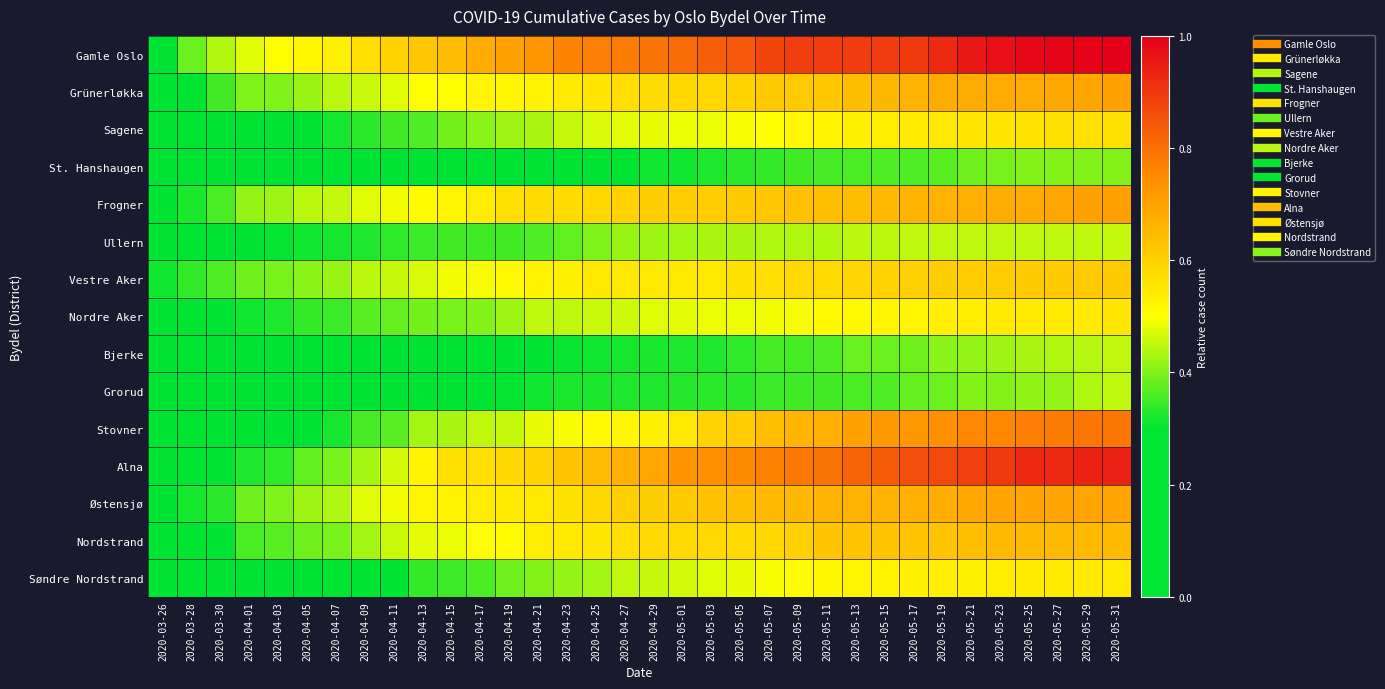

Reading right to left, extract all data points from this chart.

Gamle Oslo: 2020-05-31=1.0	2020-05-29=1.0	2020-05-27=1.0	2020-05-25=1.0	2020-05-23=1.0	2020-05-21=1.0	2020-05-19=0.9	2020-05-17=0.9	2020-05-15=0.9	2020-05-13=0.9	2020-05-11=0.9	2020-05-09=0.9	2020-05-07=0.9	2020-05-05=0.8	2020-05-03=0.8	2020-05-01=0.8	2020-04-29=0.8	2020-04-27=0.8	2020-04-25=0.8	2020-04-23=0.8	2020-04-21=0.7	2020-04-19=0.7	2020-04-17=0.7	2020-04-15=0.6	2020-04-13=0.6	2020-04-11=0.6	2020-04-09=0.6	2020-04-07=0.5	2020-04-05=0.5	2020-04-03=0.5	2020-04-01=0.5	2020-03-30=0.4	2020-03-28=0.4	2020-03-26=0.3
Grünerløkka: 2020-05-31=0.7	2020-05-29=0.7	2020-05-27=0.7	2020-05-25=0.7	2020-05-23=0.7	2020-05-21=0.7	2020-05-19=0.7	2020-05-17=0.7	2020-05-15=0.7	2020-05-13=0.6	2020-05-11=0.6	2020-05-09=0.6	2020-05-07=0.6	2020-05-05=0.6	2020-05-03=0.6	2020-05-01=0.6	2020-04-29=0.6	2020-04-27=0.6	2020-04-25=0.6	2020-04-23=0.5	2020-04-21=0.5	2020-04-19=0.5	2020-04-17=0.5	2020-04-15=0.5	2020-04-13=0.5	2020-04-11=0.5	2020-04-09=0.5	2020-04-07=0.4	2020-04-05=0.4	2020-04-03=0.4	2020-04-01=0.4	2020-03-30=0.3	2020-03-28=0.3	2020-03-26=0.2
Sagene: 2020-05-31=0.6	2020-05-29=0.6	2020-05-27=0.6	2020-05-25=0.6	2020-05-23=0.6	2020-05-21=0.6	2020-05-19=0.6	2020-05-17=0.5	2020-05-15=0.5	2020-05-13=0.5	2020-05-11=0.5	2020-05-09=0.5	2020-05-07=0.5	2020-05-05=0.5	2020-05-03=0.5	2020-05-01=0.5	2020-04-29=0.5	2020-04-27=0.5	2020-04-25=0.5	2020-04-23=0.5	2020-04-21=0.4	2020-04-19=0.4	2020-04-17=0.4	2020-04-15=0.4	2020-04-13=0.4	2020-04-11=0.3	2020-04-09=0.3	2020-04-07=0.3	2020-04-05=0.3	2020-04-03=0.3	2020-04-01=0.3	2020-03-30=0.2	2020-03-28=0.2	2020-03-26=0.2
St. Hanshaugen: 2020-05-31=0.4	2020-05-29=0.4	2020-05-27=0.4	2020-05-25=0.4	2020-05-23=0.4	2020-05-21=0.4	2020-05-19=0.4	2020-05-17=0.4	2020-05-15=0.4	2020-05-13=0.4	2020-05-11=0.4	2020-05-09=0.3	2020-05-07=0.3	2020-05-05=0.3	2020-05-03=0.3	2020-05-01=0.3	2020-04-29=0.3	2020-04-27=0.3	2020-04-25=0.3	2020-04-23=0.3	2020-04-21=0.3	2020-04-19=0.3	2020-04-17=0.3	2020-04-15=0.3	2020-04-13=0.3	2020-04-11=0.2	2020-04-09=0.2	2020-04-07=0.2	2020-04-05=0.2	2020-04-03=0.2	2020-04-01=0.2	2020-03-30=0.2	2020-03-28=0.2	2020-03-26=0.1
Frogner: 2020-05-31=0.7	2020-05-29=0.7	2020-05-27=0.7	2020-05-25=0.7	2020-05-23=0.7	2020-05-21=0.7	2020-05-19=0.7	2020-05-17=0.7	2020-05-15=0.7	2020-05-13=0.6	2020-05-11=0.6	2020-05-09=0.6	2020-05-07=0.6	2020-05-05=0.6	2020-05-03=0.6	2020-05-01=0.6	2020-04-29=0.6	2020-04-27=0.6	2020-04-25=0.6	2020-04-23=0.6	2020-04-21=0.6	2020-04-19=0.6	2020-04-17=0.5	2020-04-15=0.5	2020-04-13=0.5	2020-04-11=0.5	2020-04-09=0.5	2020-04-07=0.5	2020-04-05=0.4	2020-04-03=0.4	2020-04-01=0.4	2020-03-30=0.4	2020-03-28=0.3	2020-03-26=0.3
Ullern: 2020-05-31=0.5	2020-05-29=0.5	2020-05-27=0.5	2020-05-25=0.5	2020-05-23=0.5	2020-05-21=0.5	2020-05-19=0.5	2020-05-17=0.5	2020-05-15=0.4	2020-05-13=0.4	2020-05-11=0.4	2020-05-09=0.4	2020-05-07=0.4	2020-05-05=0.4	2020-05-03=0.4	2020-05-01=0.4	2020-04-29=0.4	2020-04-27=0.4	2020-04-25=0.4	2020-04-23=0.4	2020-04-21=0.4	2020-04-19=0.3	2020-04-17=0.3	2020-04-15=0.3	2020-04-13=0.3	2020-04-11=0.3	2020-04-09=0.3	2020-04-07=0.3	2020-04-05=0.3	2020-04-03=0.3	2020-04-01=0.3	2020-03-30=0.3	2020-03-28=0.3	2020-03-26=0.2
Vestre Aker: 2020-05-31=0.6	2020-05-29=0.6	2020-05-27=0.6	2020-05-25=0.6	2020-05-23=0.6	2020-05-21=0.6	2020-05-19=0.6	2020-05-17=0.6	2020-05-15=0.6	2020-05-13=0.6	2020-05-11=0.6	2020-05-09=0.6	2020-05-07=0.6	2020-05-05=0.6	2020-05-03=0.6	2020-05-01=0.6	2020-04-29=0.6	2020-04-27=0.6	2020-04-25=0.6	2020-04-23=0.5	2020-04-21=0.5	2020-04-19=0.5	2020-04-17=0.5	2020-04-15=0.5	2020-04-13=0.5	2020-04-11=0.5	2020-04-09=0.4	2020-04-07=0.4	2020-04-05=0.4	2020-04-03=0.4	2020-04-01=0.4	2020-03-30=0.4	2020-03-28=0.3	2020-03-26=0.3
Nordre Aker: 2020-05-31=0.6	2020-05-29=0.5	2020-05-27=0.5	2020-05-25=0.5	2020-05-23=0.5	2020-05-21=0.5	2020-05-19=0.5	2020-05-17=0.5	2020-05-15=0.5	2020-05-13=0.5	2020-05-11=0.5	2020-05-09=0.5	2020-05-07=0.5	2020-05-05=0.5	2020-05-03=0.5	2020-05-01=0.5	2020-04-29=0.5	2020-04-27=0.5	2020-04-25=0.5	2020-04-23=0.5	2020-04-21=0.5	2020-04-19=0.4	2020-04-17=0.4	2020-04-15=0.4	2020-04-13=0.4	2020-04-11=0.4	2020-04-09=0.4	2020-04-07=0.3	2020-04-05=0.3	2020-04-03=0.3	2020-04-01=0.3	2020-03-30=0.3	2020-03-28=0.3	2020-03-26=0.2
Bjerke: 2020-05-31=0.5	2020-05-29=0.4	2020-05-27=0.4	2020-05-25=0.4	2020-05-23=0.4	2020-05-21=0.4	2020-05-19=0.4	2020-05-17=0.4	2020-05-15=0.4	2020-05-13=0.4	2020-05-11=0.4	2020-05-09=0.4	2020-05-07=0.4	2020-05-05=0.3	2020-05-03=0.3	2020-05-01=0.3	2020-04-29=0.3	2020-04-27=0.3	2020-04-25=0.3	2020-04-23=0.3	2020-04-21=0.3	2020-04-19=0.3	2020-04-17=0.3	2020-04-15=0.3	2020-04-13=0.2	2020-04-11=0.2	2020-04-09=0.2	2020-04-07=0.2	2020-04-05=0.2	2020-04-03=0.2	2020-04-01=0.2	2020-03-30=0.1	2020-03-28=0.1	2020-03-26=0.1
Grorud: 2020-05-31=0.5	2020-05-29=0.4	2020-05-27=0.4	2020-05-25=0.4	2020-05-23=0.4	2020-05-21=0.4	2020-05-19=0.4	2020-05-17=0.4	2020-05-15=0.4	2020-05-13=0.4	2020-05-11=0.3	2020-05-09=0.3	2020-05-07=0.3	2020-05-05=0.3	2020-05-03=0.3	2020-05-01=0.3	2020-04-29=0.3	2020-04-27=0.3	2020-04-25=0.3	2020-04-23=0.3	2020-04-21=0.3	2020-04-19=0.3	2020-04-17=0.3	2020-04-15=0.3	2020-04-13=0.3	2020-04-11=0.2	2020-04-09=0.2	2020-04-07=0.2	2020-04-05=0.2	2020-04-03=0.2	2020-04-01=0.1	2020-03-30=0.1	2020-03-28=0.1	2020-03-26=0.1
Stovner: 2020-05-31=0.8	2020-05-29=0.8	2020-05-27=0.8	2020-05-25=0.8	2020-05-23=0.8	2020-05-21=0.8	2020-05-19=0.7	2020-05-17=0.7	2020-05-15=0.7	2020-05-13=0.7	2020-05-11=0.7	2020-05-09=0.7	2020-05-07=0.6	2020-05-05=0.6	2020-05-03=0.6	2020-05-01=0.6	2020-04-29=0.5	2020-04-27=0.5	2020-04-25=0.5	2020-04-23=0.5	2020-04-21=0.5	2020-04-19=0.5	2020-04-17=0.5	2020-04-15=0.4	2020-04-13=0.4	2020-04-11=0.4	2020-04-09=0.4	2020-04-07=0.3	2020-04-05=0.3	2020-04-03=0.3	2020-04-01=0.2	2020-03-30=0.2	2020-03-28=0.2	2020-03-26=0.1
Alna: 2020-05-31=0.9	2020-05-29=0.9	2020-05-27=0.9	2020-05-25=0.9	2020-05-23=0.9	2020-05-21=0.9	2020-05-19=0.9	2020-05-17=0.9	2020-05-15=0.8	2020-05-13=0.8	2020-05-11=0.8	2020-05-09=0.8	2020-05-07=0.8	2020-05-05=0.8	2020-05-03=0.7	2020-05-01=0.7	2020-04-29=0.7	2020-04-27=0.7	2020-04-25=0.6	2020-04-23=0.6	2020-04-21=0.6	2020-04-19=0.6	2020-04-17=0.6	2020-04-15=0.6	2020-04-13=0.5	2020-04-11=0.5	2020-04-09=0.4	2020-04-07=0.4	2020-04-05=0.4	2020-04-03=0.3	2020-04-01=0.3	2020-03-30=0.3	2020-03-28=0.2	2020-03-26=0.2
Østensjø: 2020-05-31=0.7	2020-05-29=0.7	2020-05-27=0.7	2020-05-25=0.7	2020-05-23=0.7	2020-05-21=0.7	2020-05-19=0.7	2020-05-17=0.7	2020-05-15=0.7	2020-05-13=0.7	2020-05-11=0.7	2020-05-09=0.7	2020-05-07=0.7	2020-05-05=0.6	2020-05-03=0.6	2020-05-01=0.6	2020-04-29=0.6	2020-04-27=0.6	2020-04-25=0.6	2020-04-23=0.6	2020-04-21=0.5	2020-04-19=0.5	2020-04-17=0.5	2020-04-15=0.5	2020-04-13=0.5	2020-04-11=0.5	2020-04-09=0.5	2020-04-07=0.4	2020-04-05=0.4	2020-04-03=0.4	2020-04-01=0.4	2020-03-30=0.3	2020-03-28=0.3	2020-03-26=0.3
Nordstrand: 2020-05-31=0.7	2020-05-29=0.7	2020-05-27=0.7	2020-05-25=0.7	2020-05-23=0.7	2020-05-21=0.6	2020-05-19=0.6	2020-05-17=0.6	2020-05-15=0.6	2020-05-13=0.6	2020-05-11=0.6	2020-05-09=0.6	2020-05-07=0.6	2020-05-05=0.6	2020-05-03=0.6	2020-05-01=0.6	2020-04-29=0.6	2020-04-27=0.6	2020-04-25=0.6	2020-04-23=0.5	2020-04-21=0.5	2020-04-19=0.5	2020-04-17=0.5	2020-04-15=0.5	2020-04-13=0.5	2020-04-11=0.5	2020-04-09=0.4	2020-04-07=0.4	2020-04-05=0.4	2020-04-03=0.4	2020-04-01=0.4	2020-03-30=0.3	2020-03-28=0.3	2020-03-26=0.2
Søndre Nordstrand: 2020-05-31=0.5	2020-05-29=0.5	2020-05-27=0.5	2020-05-25=0.5	2020-05-23=0.5	2020-05-21=0.5	2020-05-19=0.5	2020-05-17=0.5	2020-05-15=0.5	2020-05-13=0.5	2020-05-11=0.5	2020-05-09=0.5	2020-05-07=0.5	2020-05-05=0.5	2020-05-03=0.5	2020-05-01=0.5	2020-04-29=0.5	2020-04-27=0.5	2020-04-25=0.4	2020-04-23=0.4	2020-04-21=0.4	2020-04-19=0.4	2020-04-17=0.4	2020-04-15=0.3	2020-04-13=0.3	2020-04-11=0.3	2020-04-09=0.3	2020-04-07=0.2	2020-04-05=0.2	2020-04-03=0.2	2020-04-01=0.2	2020-03-30=0.2	2020-03-28=0.1	2020-03-26=0.1